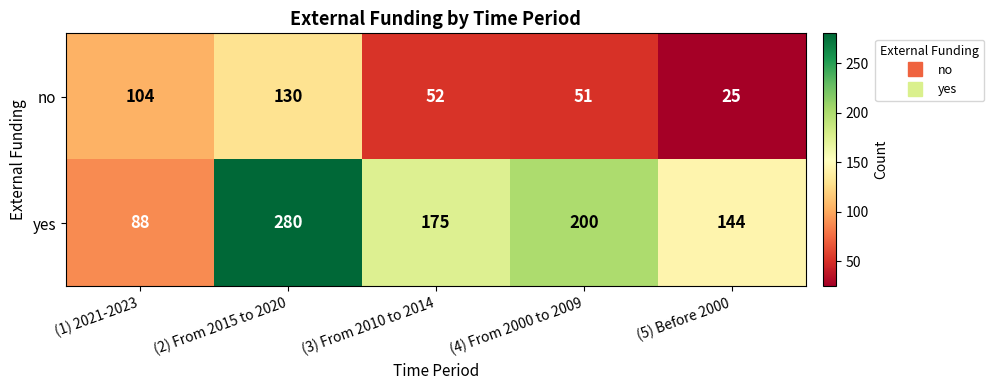

How many distinct data groups are displayed?

2